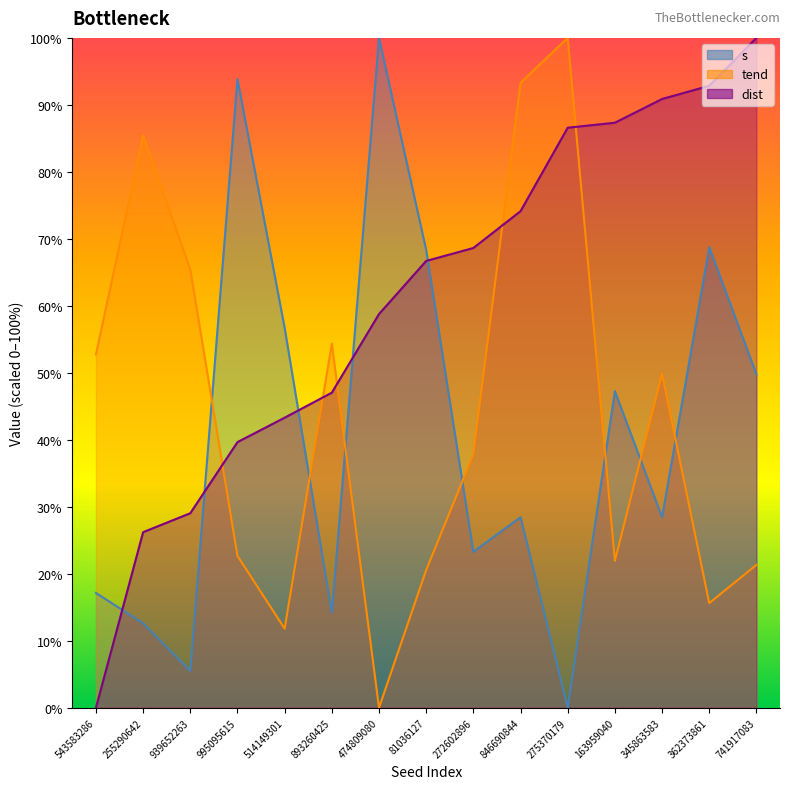

At how many categories does at least one series exceed 39?

15